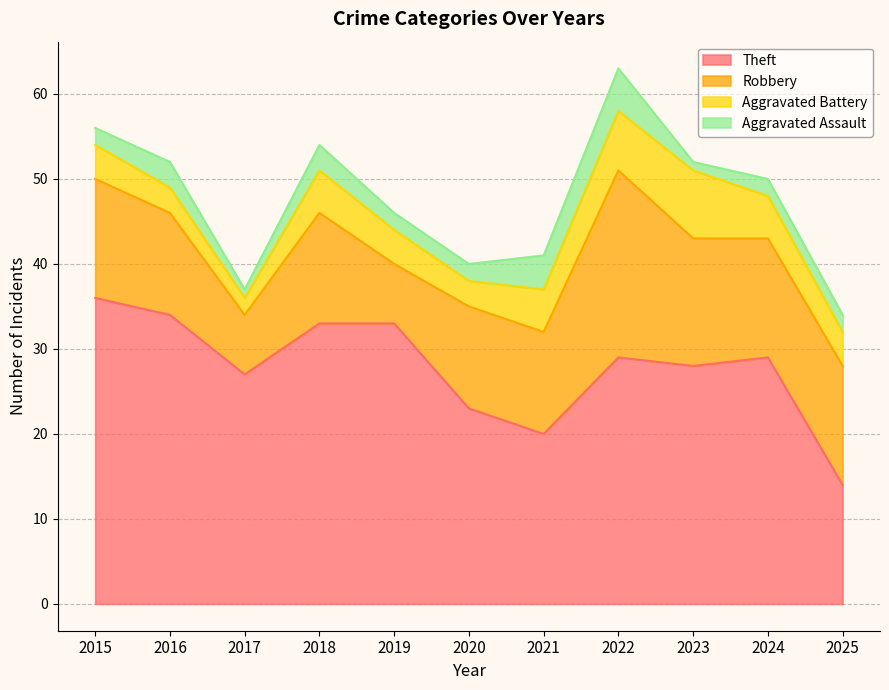

What is the difference between the second highest and second lowest values in the Robbery series?

8